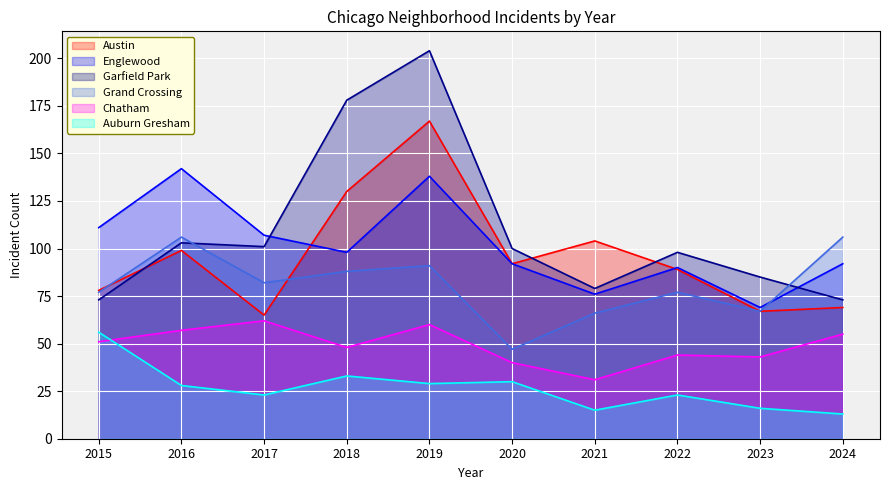

Between 2021 and 2022, which series saw the biggest shift?

Garfield Park